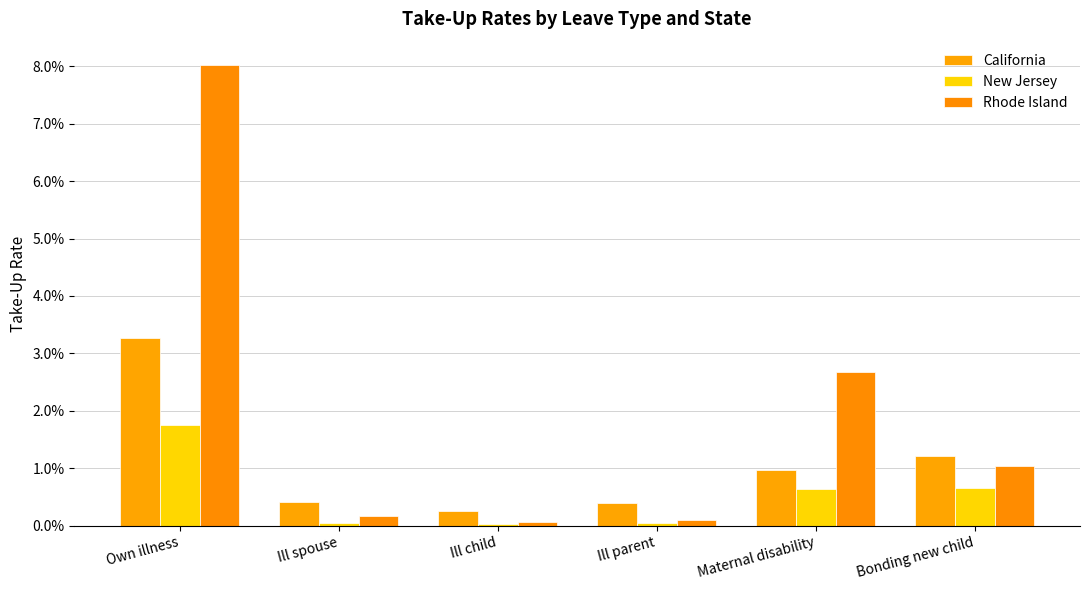

Rank the series by their average value, from highest to lowest.

Rhode Island, California, New Jersey